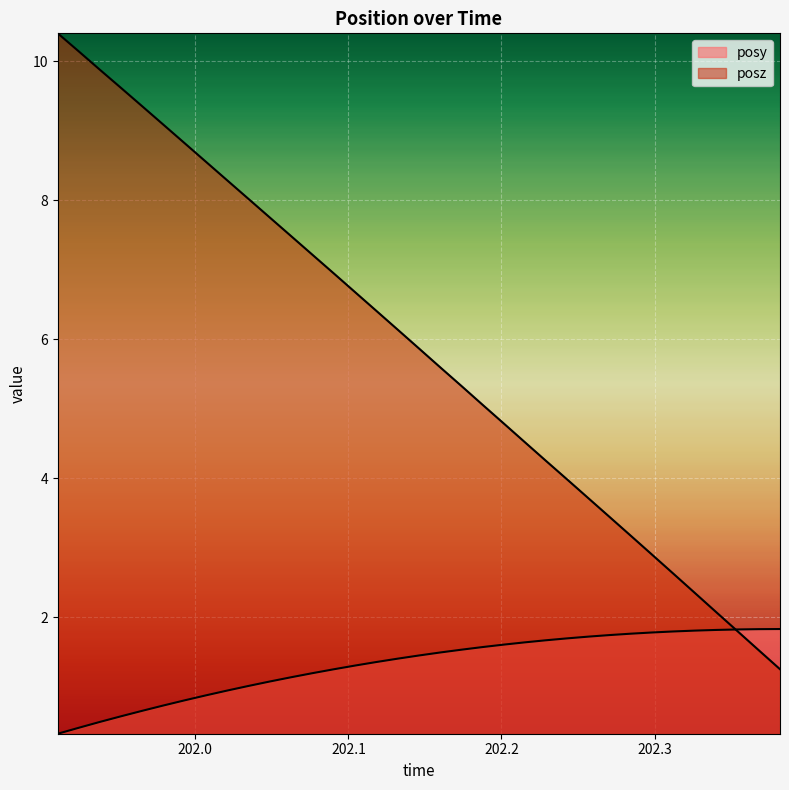

What is the average value of the posy series?

1.3